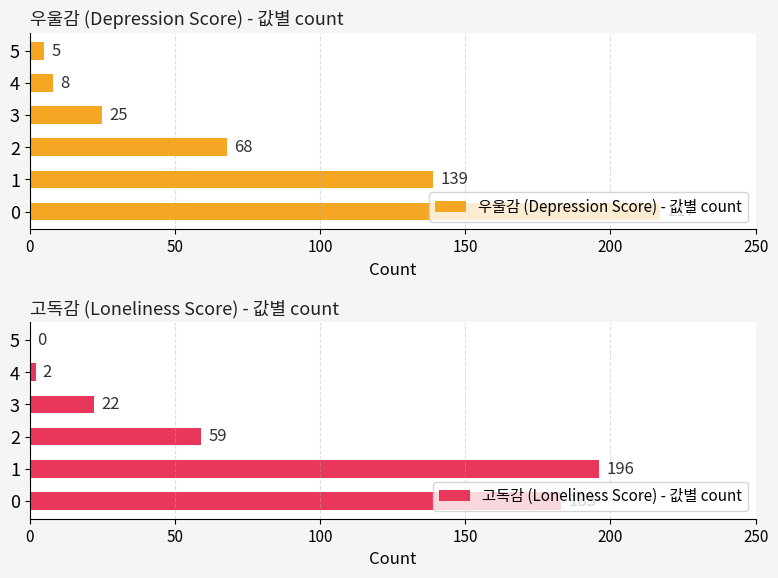

Which series has the largest total across all categories?

우울감 (Depression Score) - 값별 count